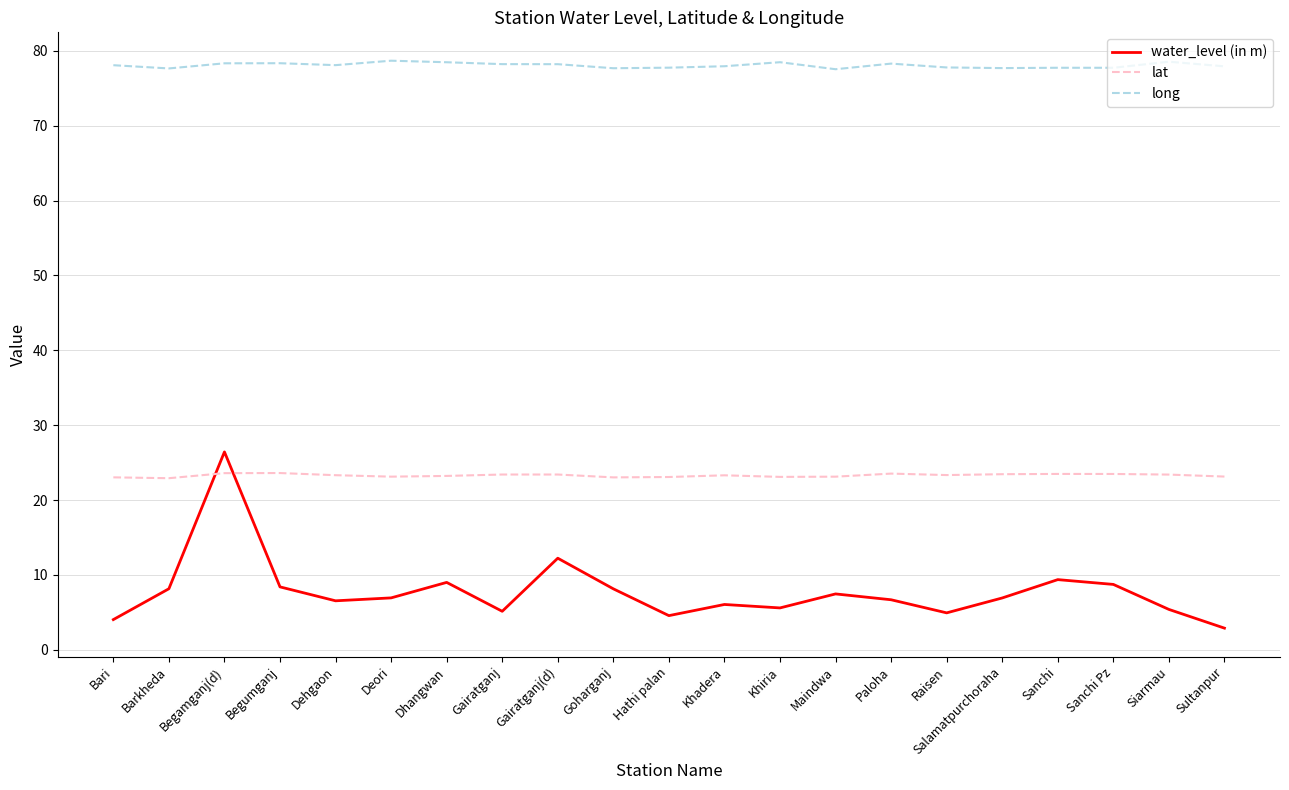

What is the sum of all long values?

1639.3